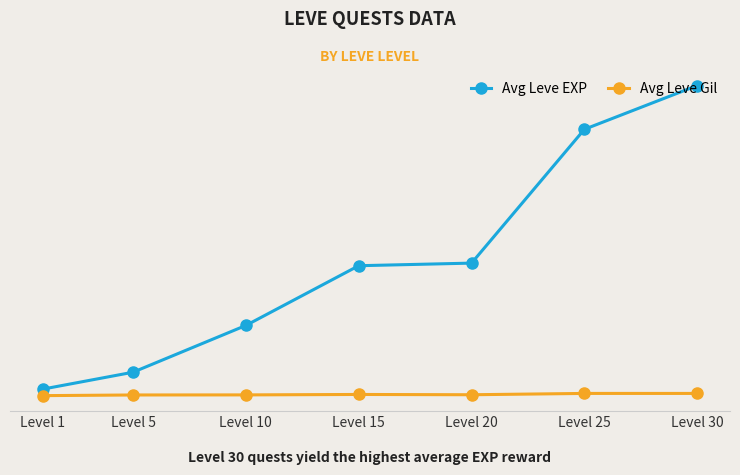

What is the average value of the Avg Leve Gil series?

263